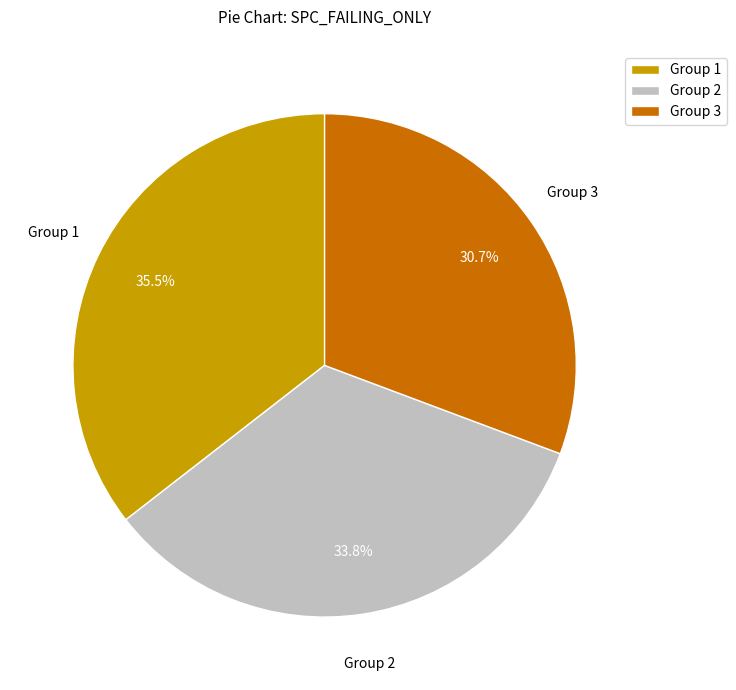

What is the total percentage of Group 2 and Group 1?

69.3%